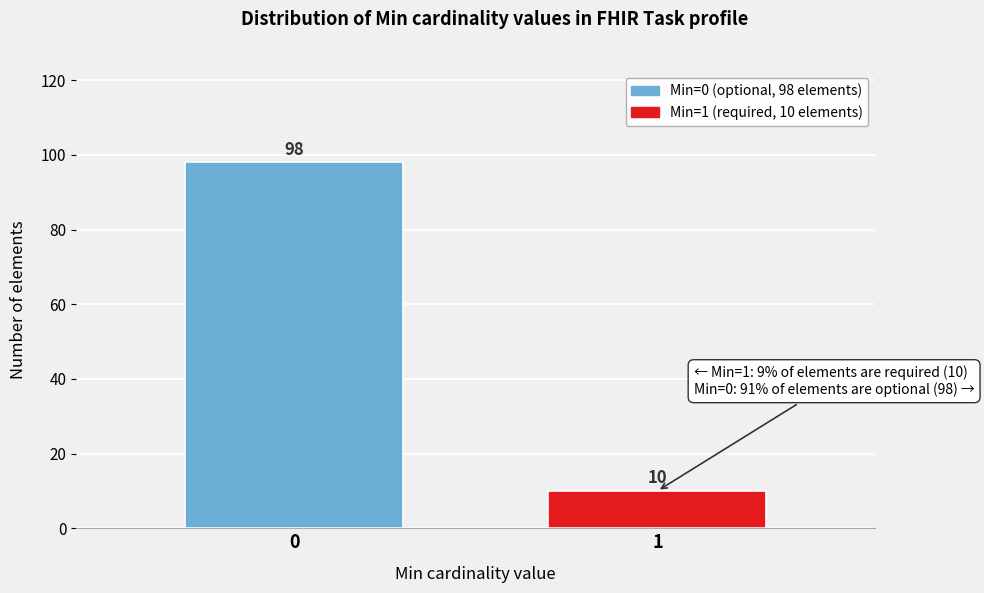

Reading left to right, extract all data points from this chart.

0=98	1=10